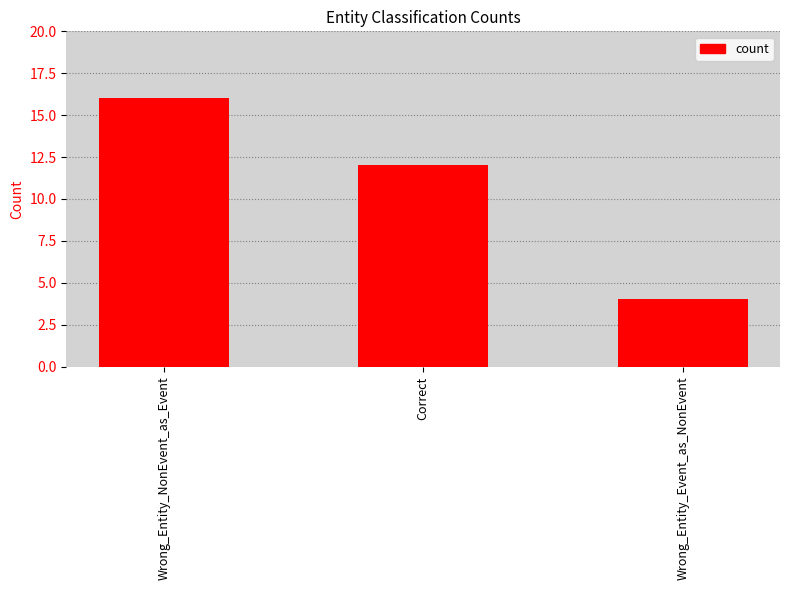

Between Wrong_Entity_NonEvent_as_Event and Correct, which is larger?

Wrong_Entity_NonEvent_as_Event